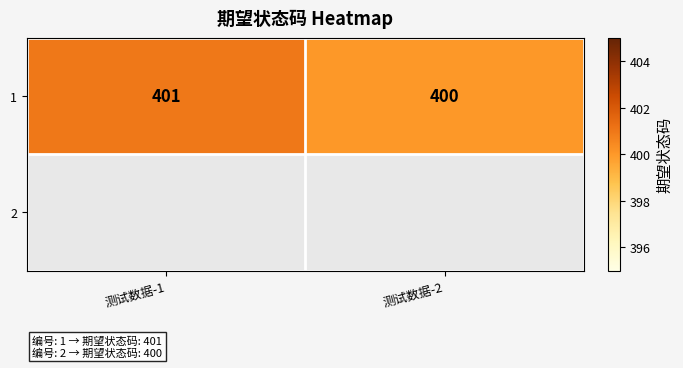

Reading right to left, extract all data points from this chart.

测试数据-2=400	测试数据-1=401